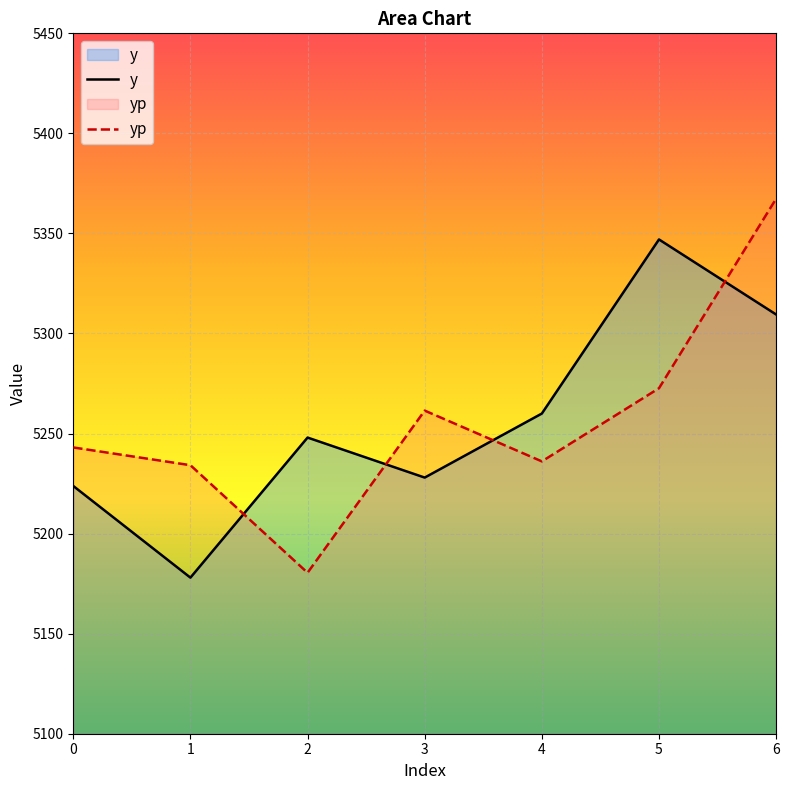

How many values in the y series are below 5248?

3